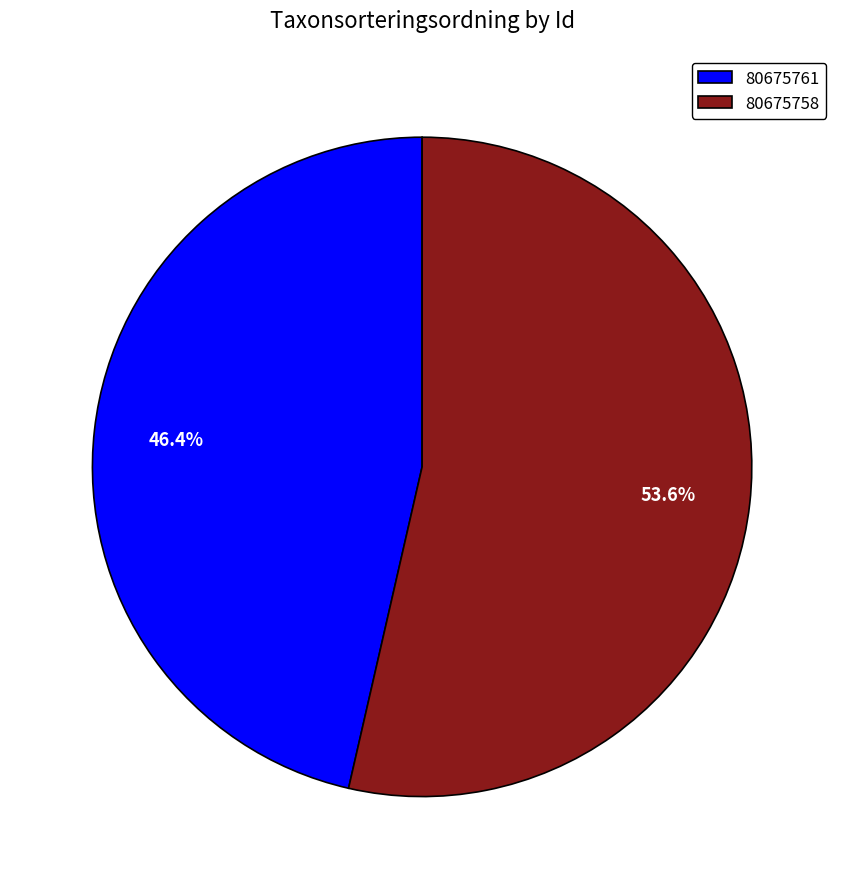

How many slices are in this pie chart?

2